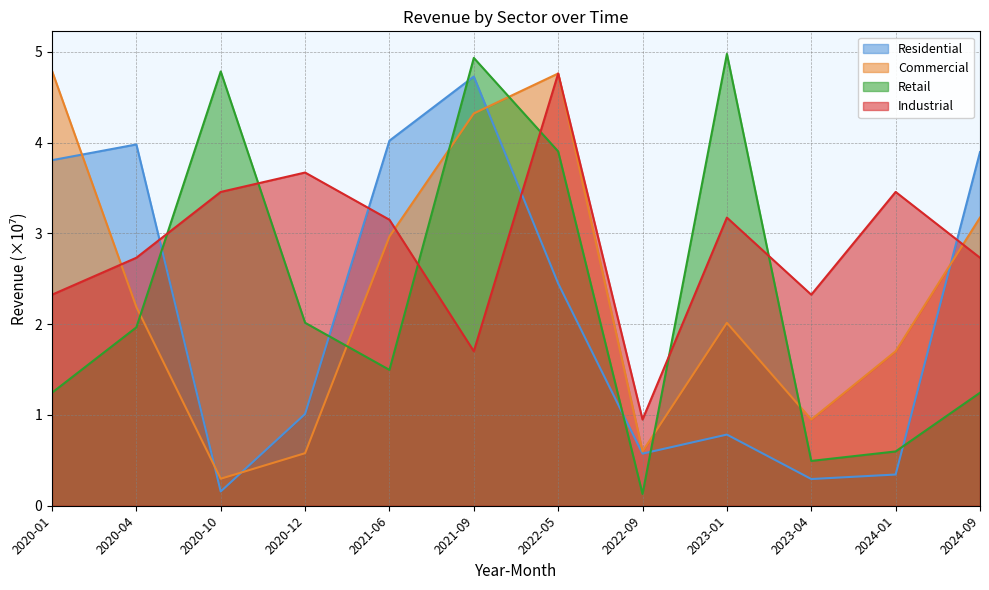

At which category is the sum across all series the highest?

2022-05